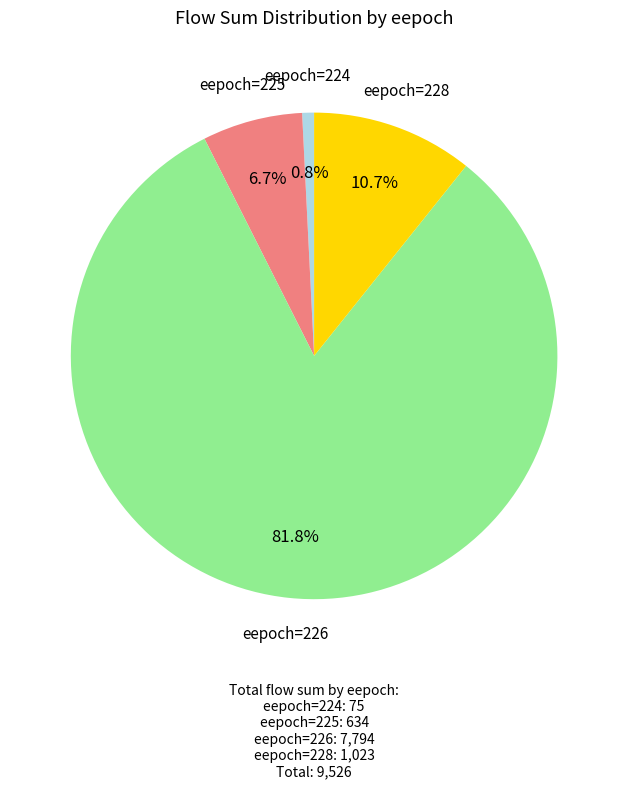

Do eepoch=225 and eepoch=224 together represent more than half of the pie?

No